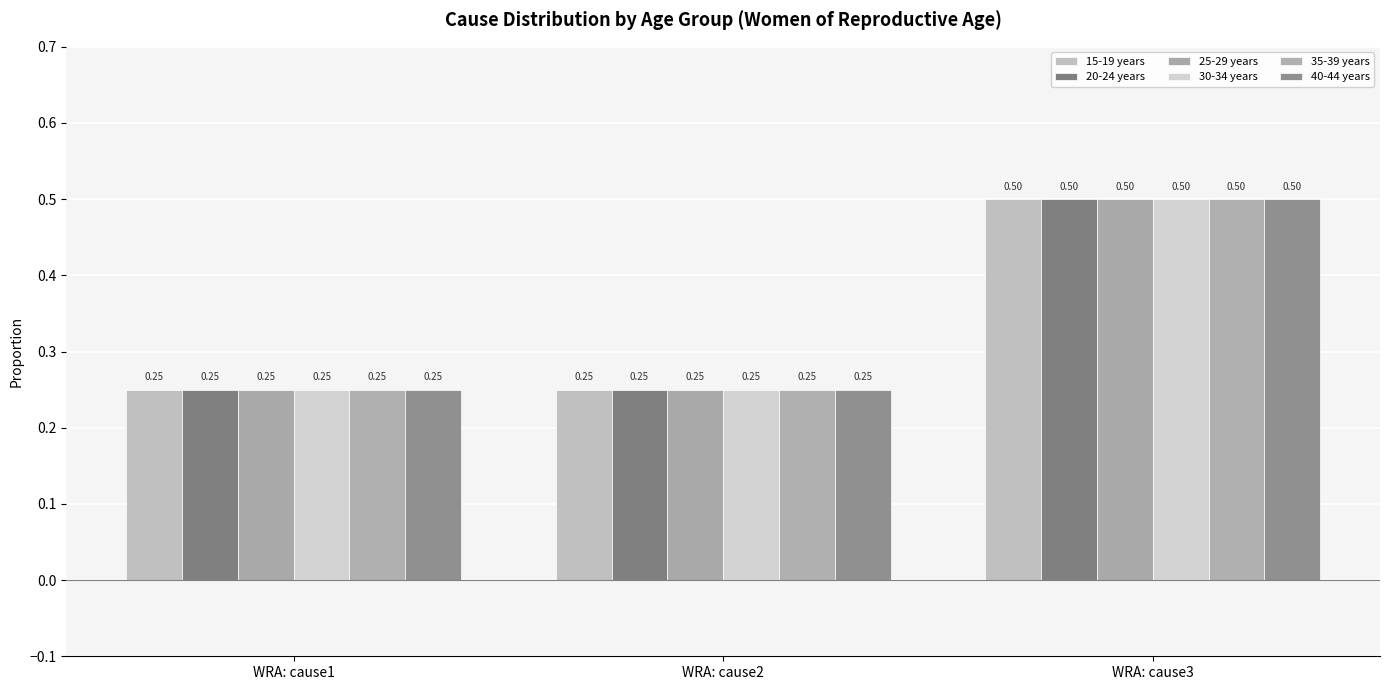

How many 20-24 years values are between 0 and 1?

3